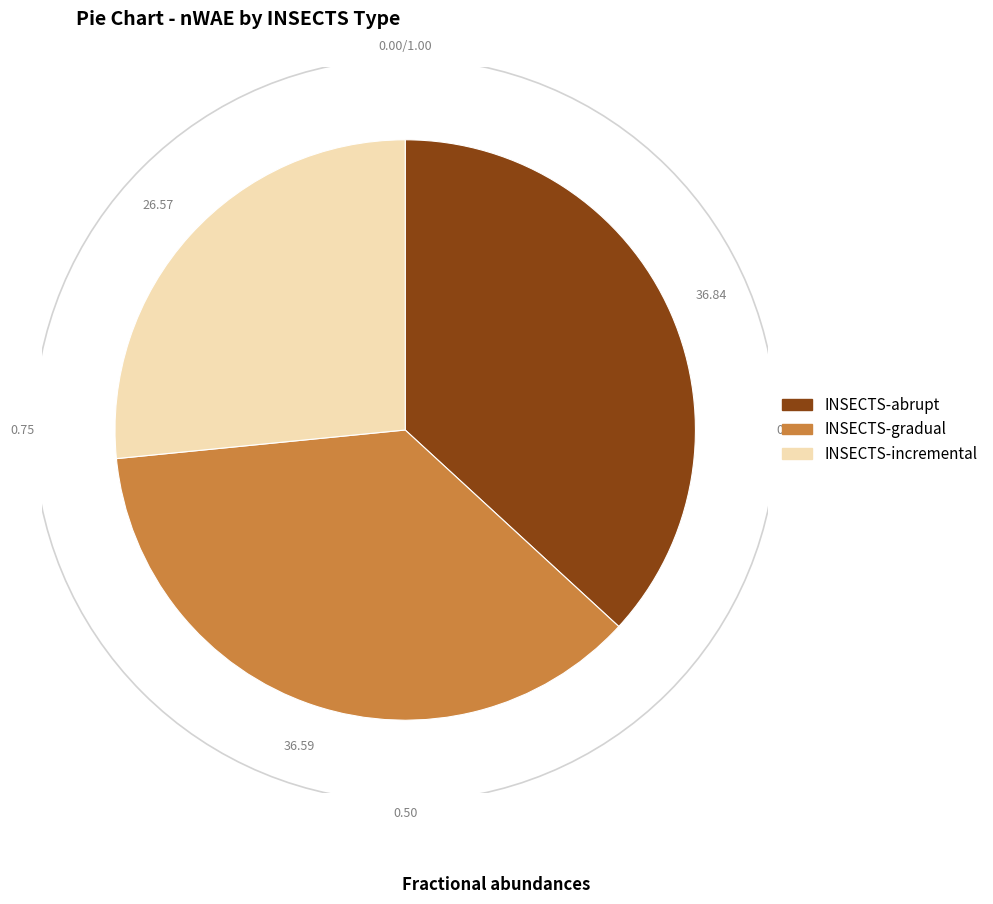

Between INSECTS-gradual and INSECTS-incremental, which is larger?

INSECTS-gradual